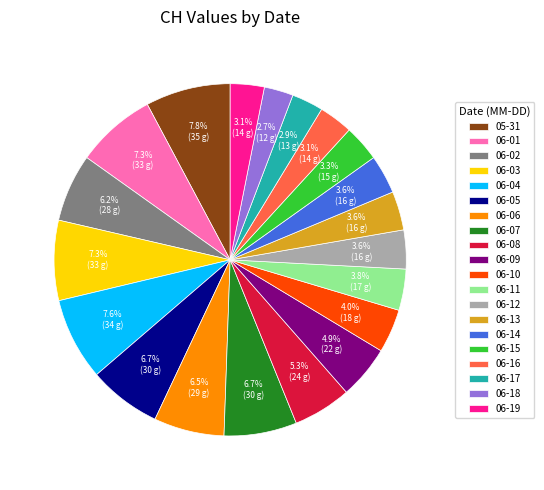

Is 06-05 the majority of the pie?

No